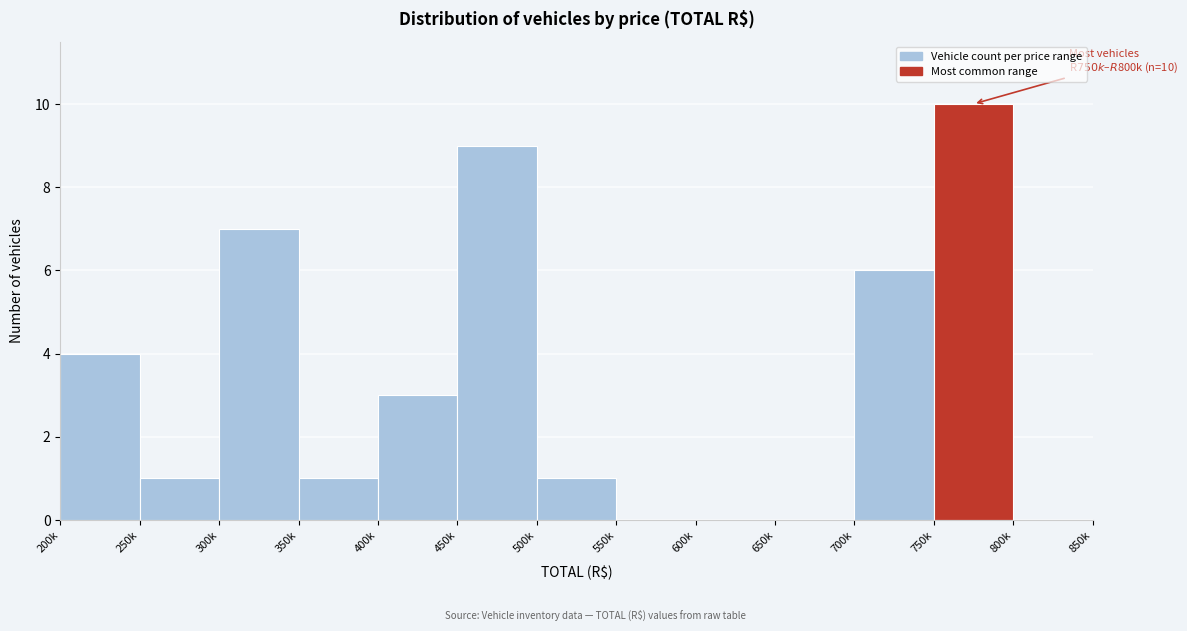

Reading right to left, transcribe all the data shown in this chart.

800k=0	750k=10	700k=6	650k=0	600k=0	550k=0	500k=1	450k=9	400k=3	350k=1	300k=7	250k=1	200k=4